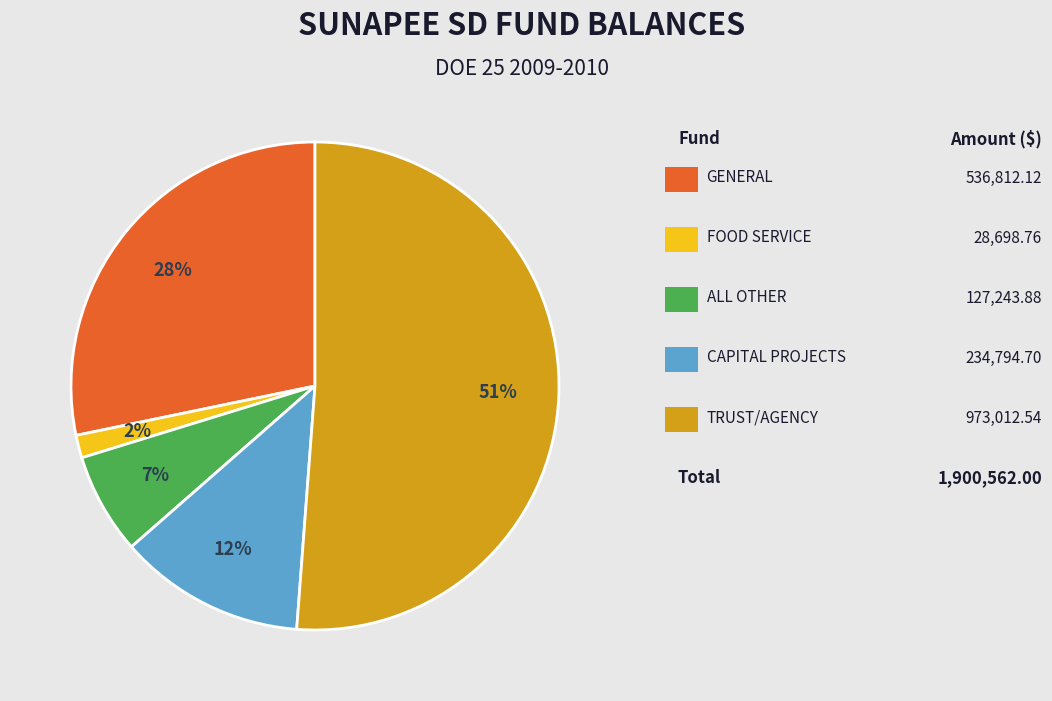

Is there any slice that represents more than half of the pie?

Yes